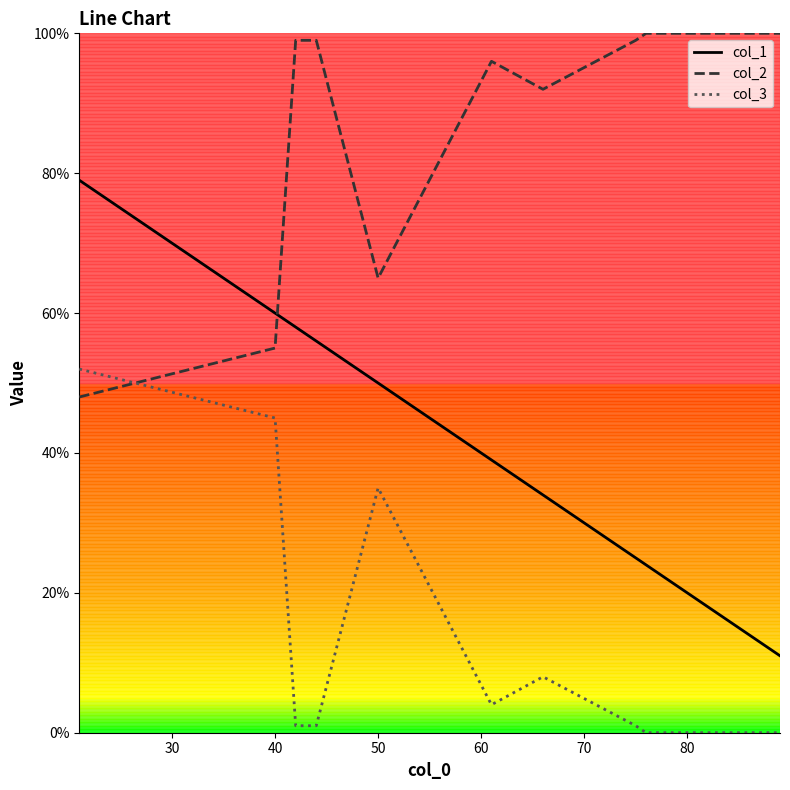

List the series in order of their peak value, lowest first.

col_3, col_1, col_2